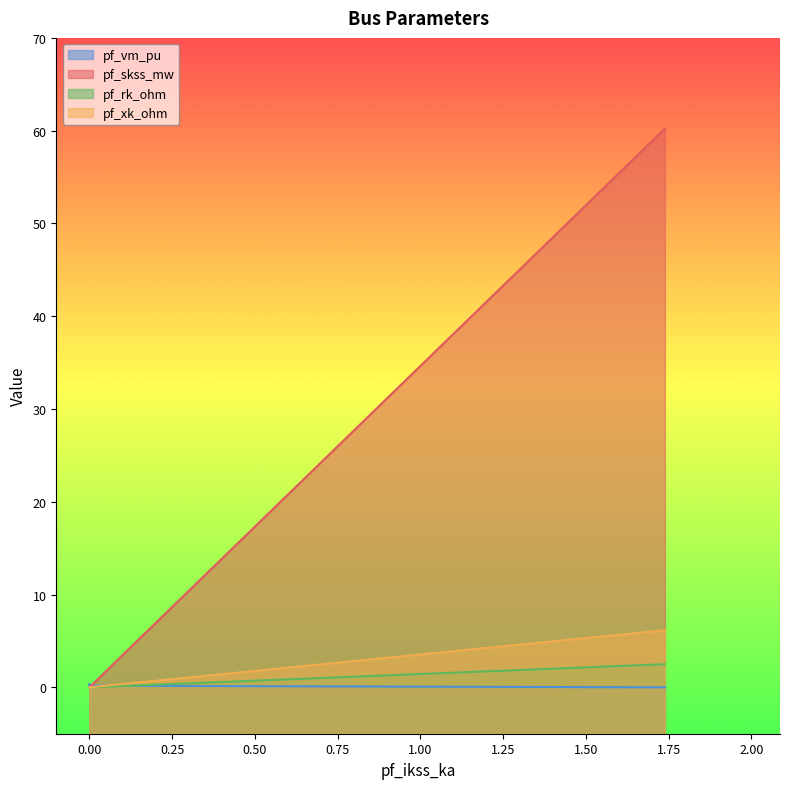

What are all the series names shown in the legend?

pf_vm_pu, pf_skss_mw, pf_rk_ohm, pf_xk_ohm